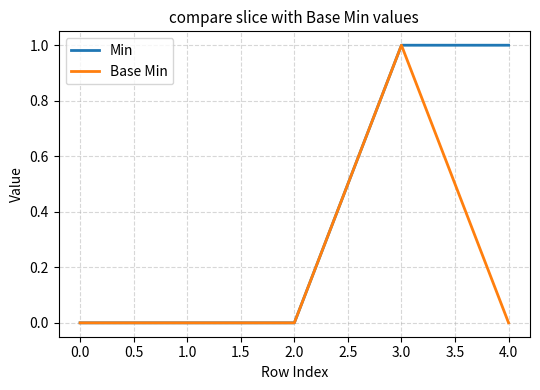

Rank the series by their average value, from lowest to highest.

Base Min, Min